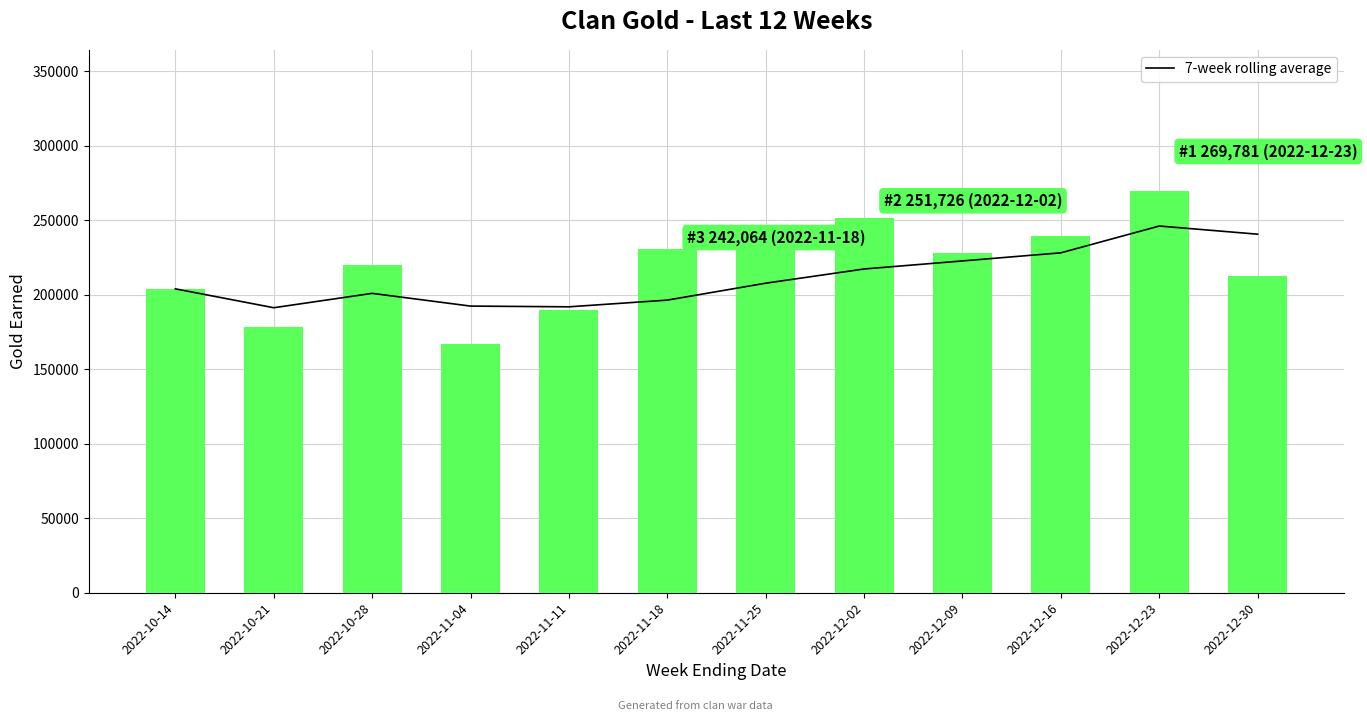

At 2022-11-11, list the series in order from smallest to largest.

Gold, 7-week rolling average